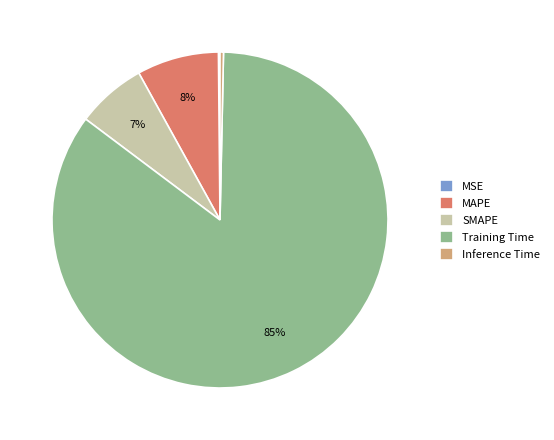

To the nearest percent, what is the average slice percentage?

20%